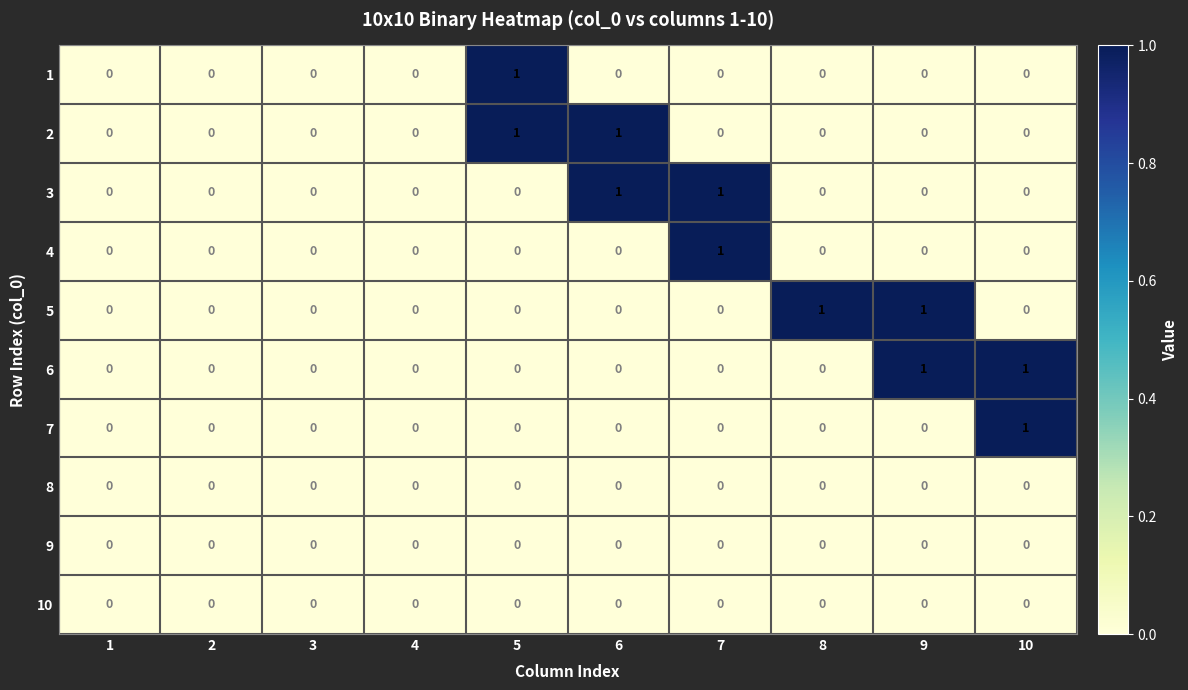

Is it true that 1 equals 1 at 5?

True